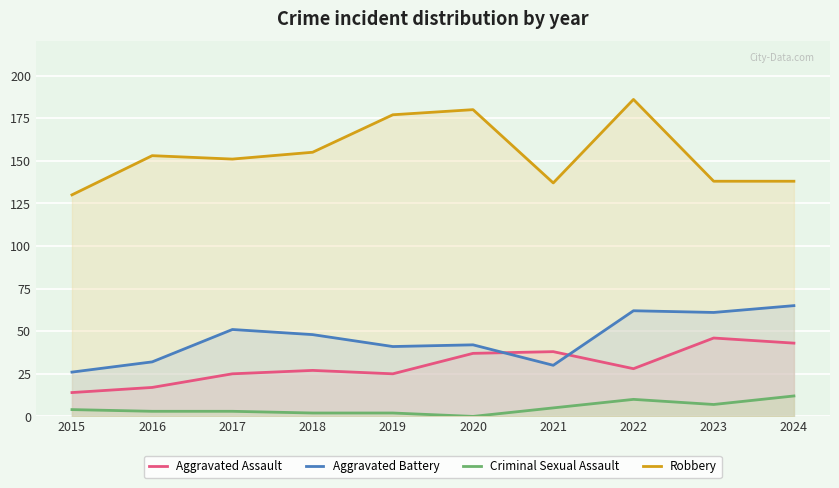

What is the greatest value displayed?

186